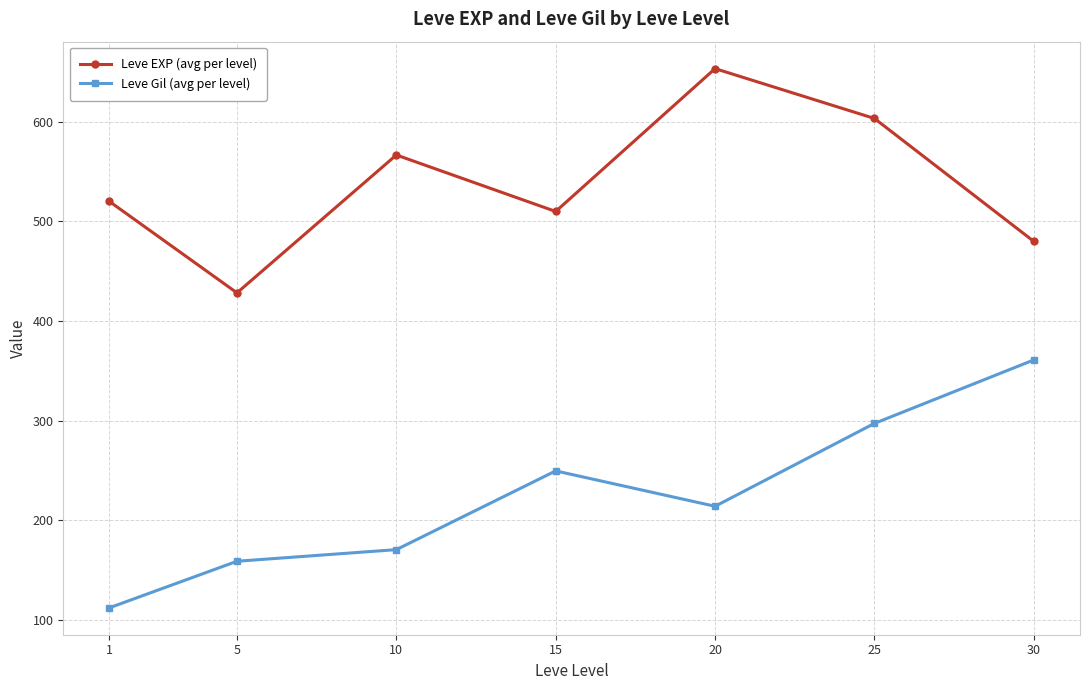

At which label does Leve Gil (avg per level) first exceed 214?

15